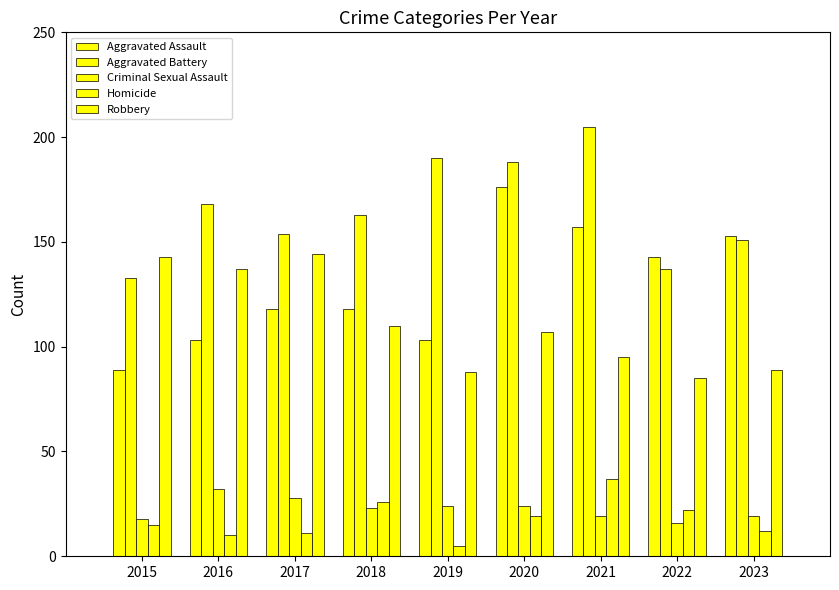

Are the bars grouped side by side (vs. stacked)?

Yes